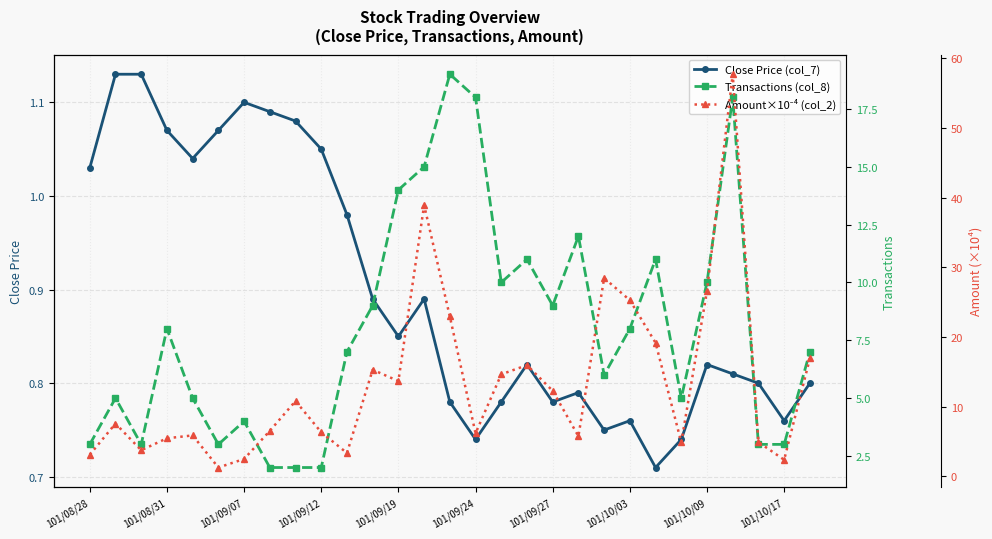

The Close Price (col_7) series shows 0.5 at 101/09/19. True or false?

False